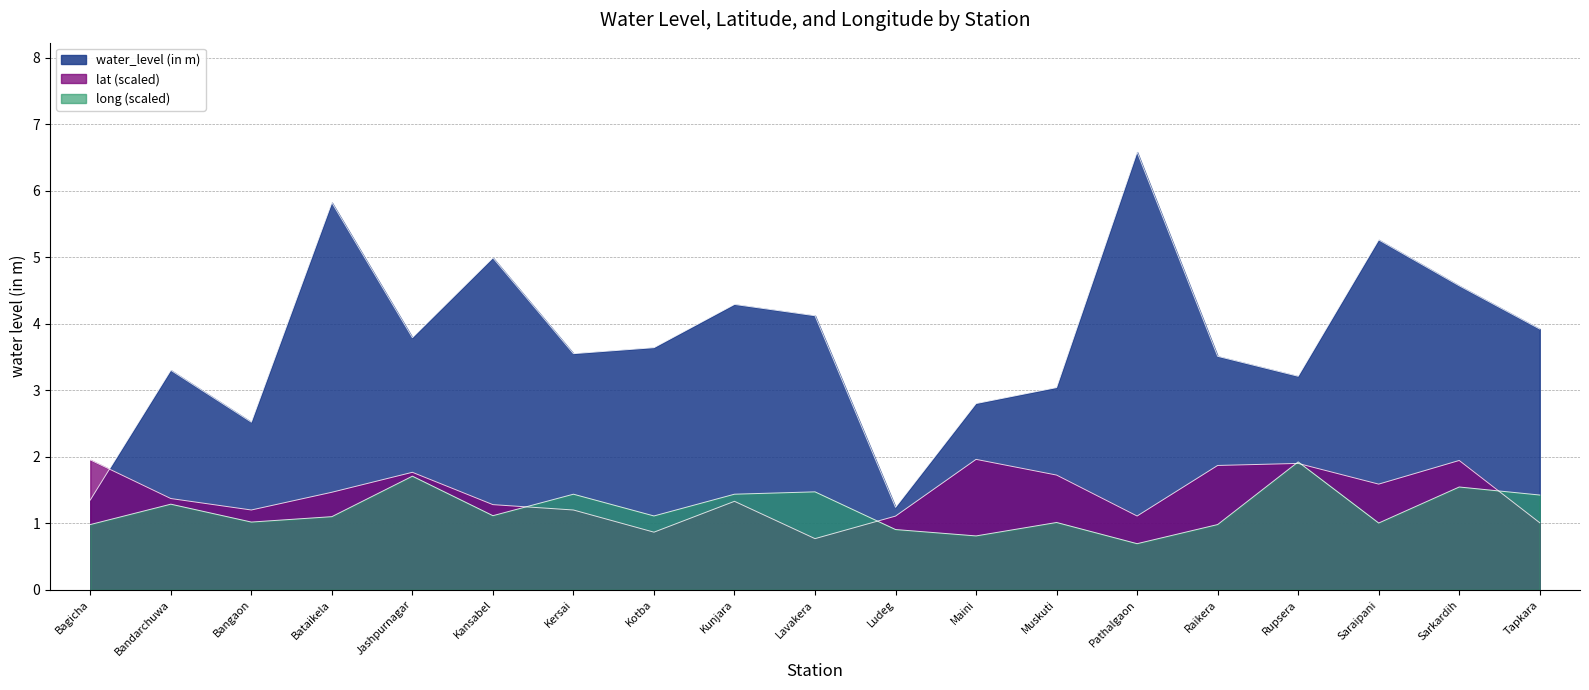

Which category has the highest value across all series?

Pathalgaon